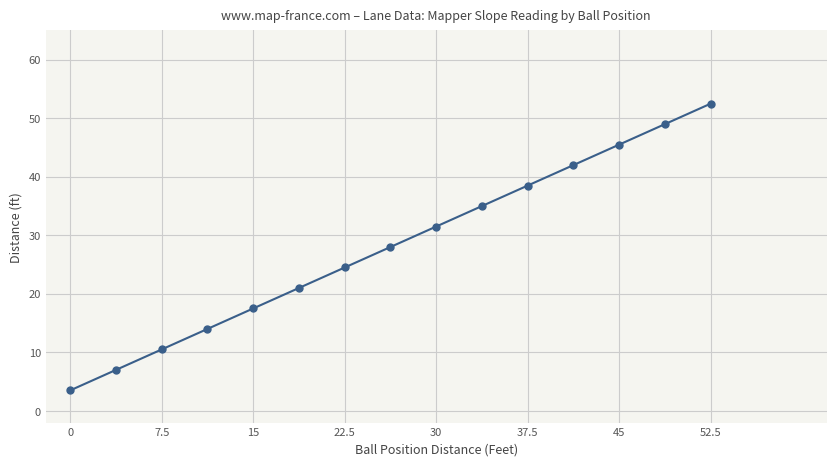

What is the value of the 10th point from the left?

35.0